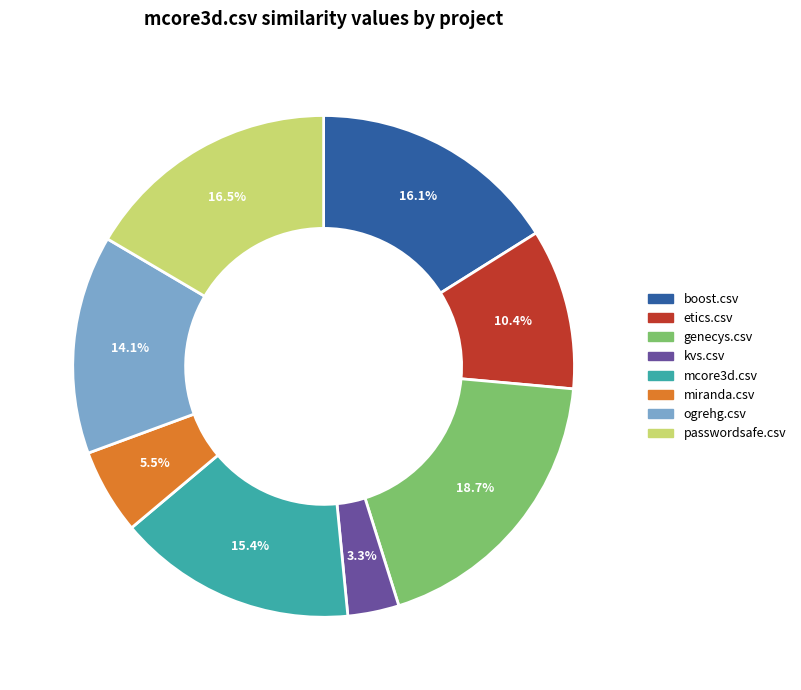

Between boost.csv and kvs.csv, which is larger?

boost.csv